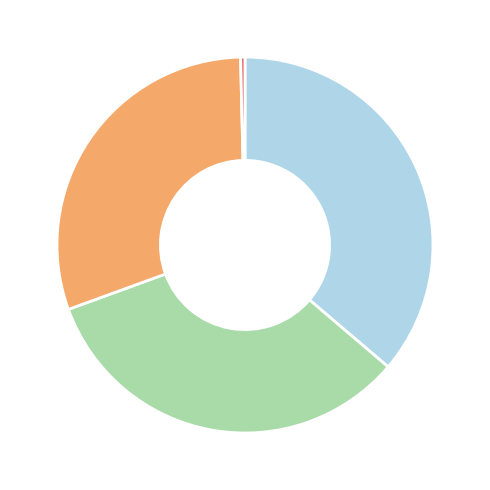

Is there a majority slice in this chart?

No